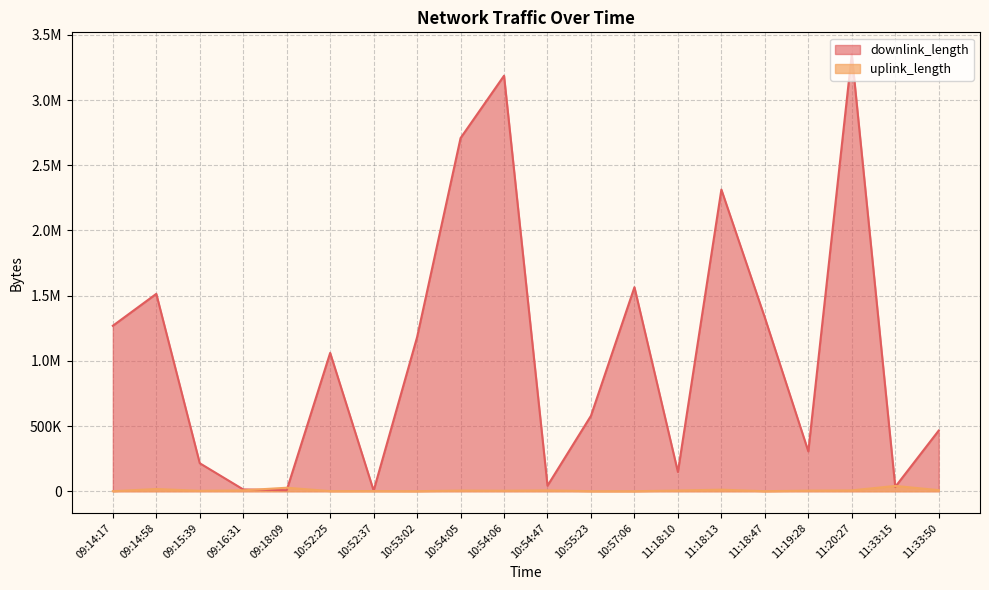

How many intersections are there between downlink_length and uplink_length?

4